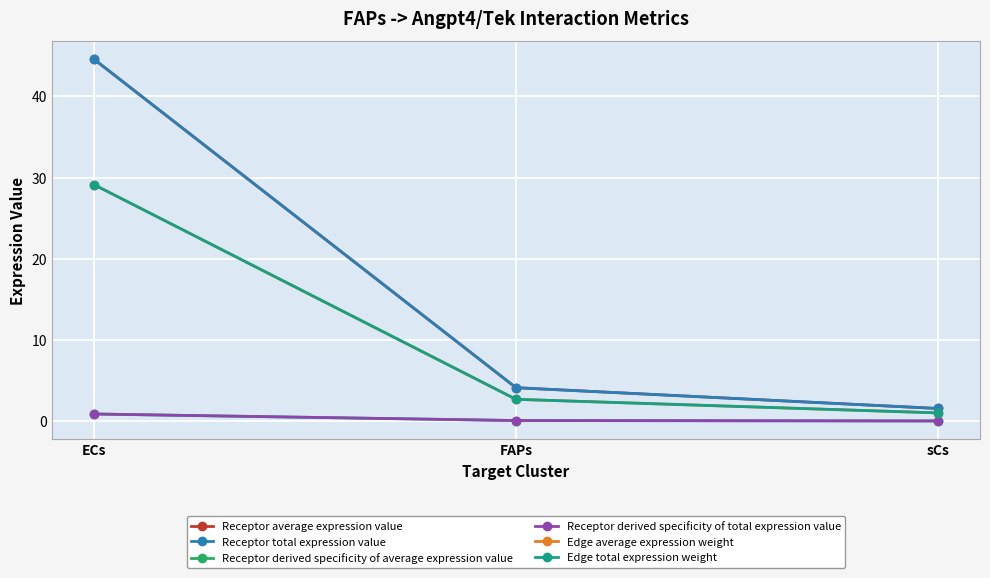

Does the chart have visible grid lines?

Yes